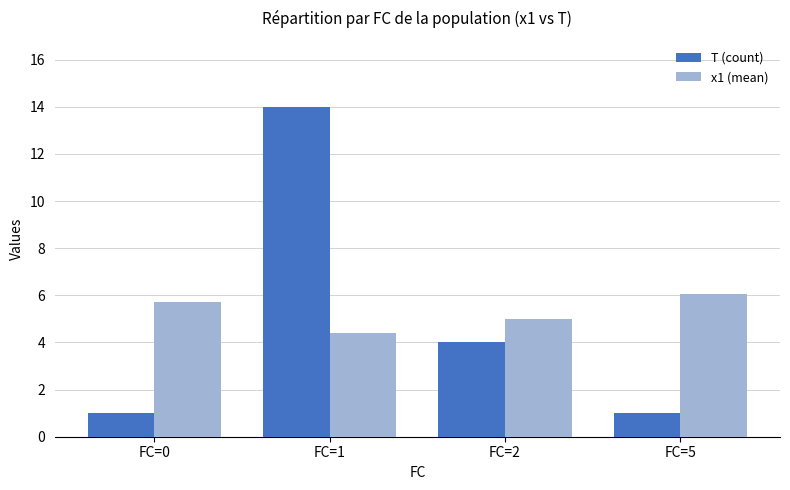

At FC=1, list the series in order from smallest to largest.

x1 (mean), T (count)